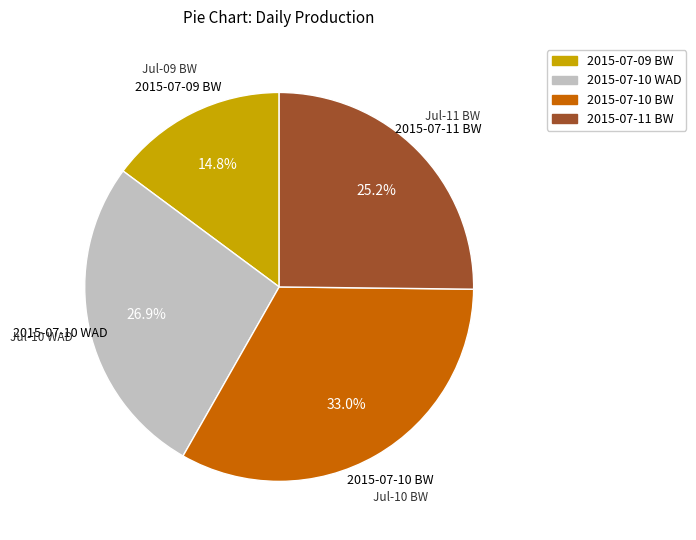

Count the number of slices in the pie.

4